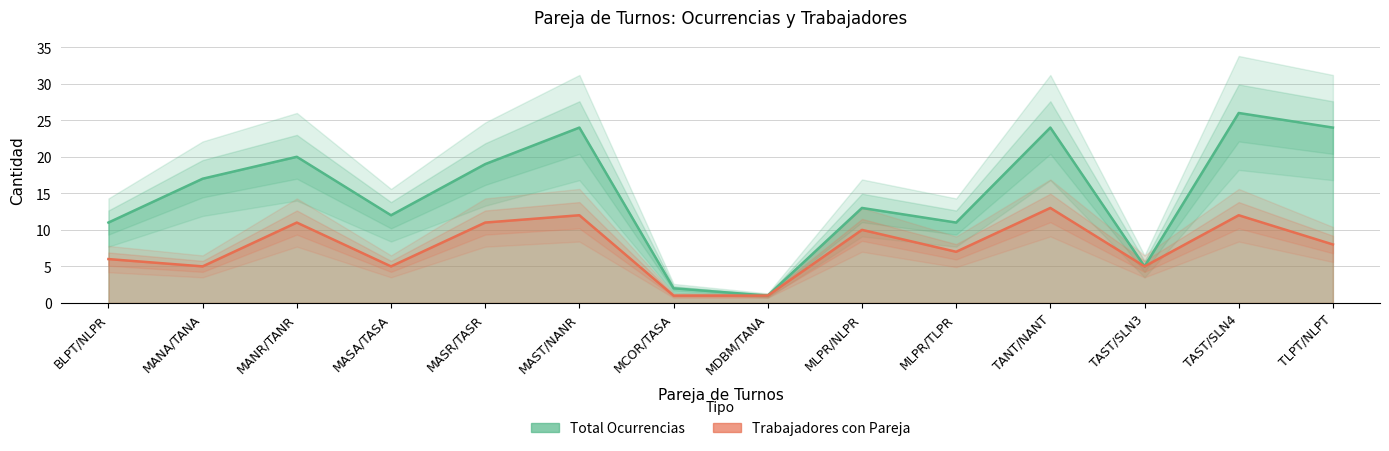

Is it true that Total Ocurrencias equals 7 at MASR/TASR?

False